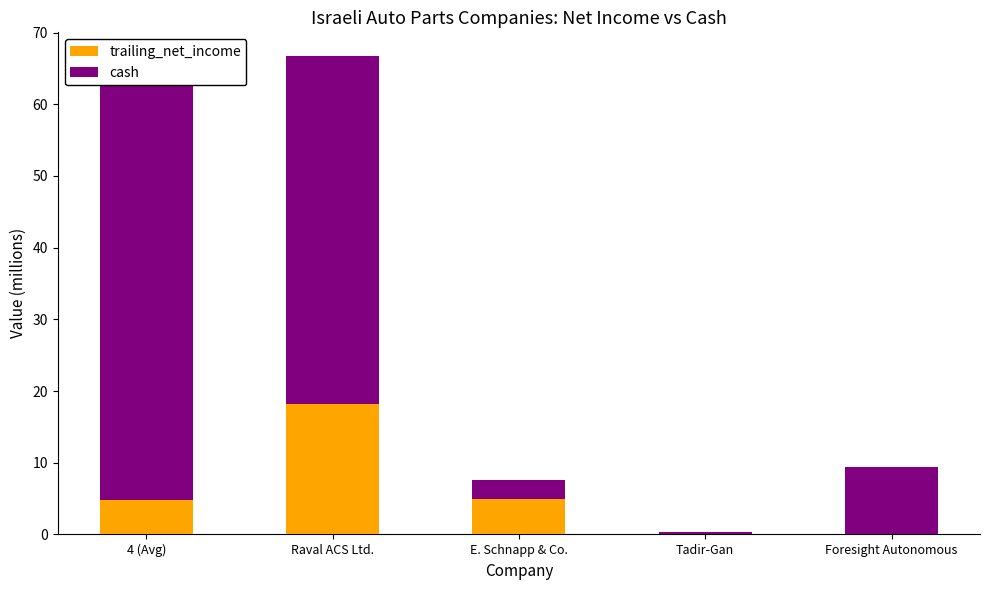

What value does the cash series have at Tadir-Gan?

0.4